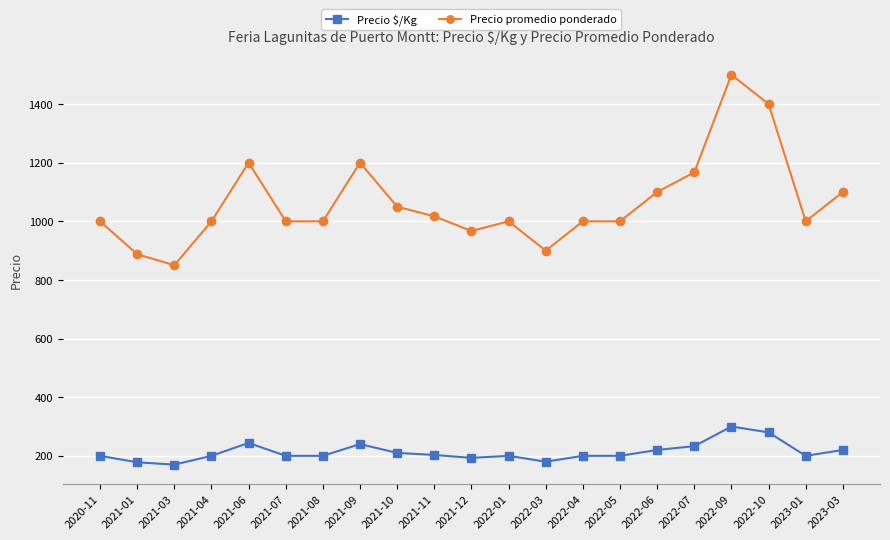

True or false: Precio promedio ponderado and Precio $/Kg intersect in this chart.

False